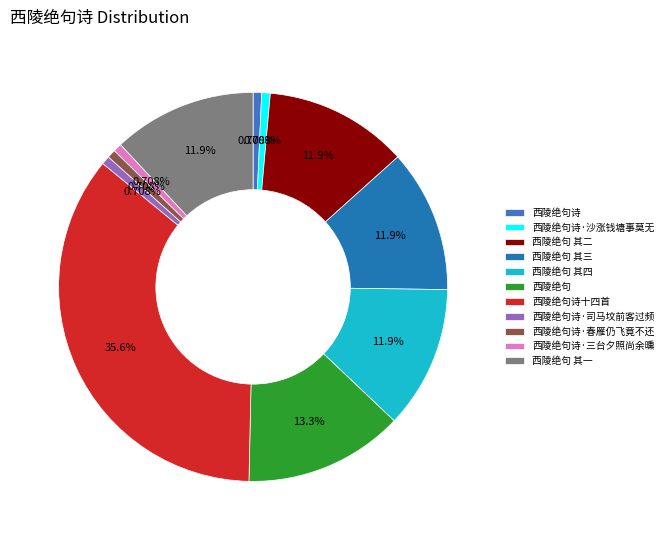

Which has a higher value, 西陵绝句诗·沙涨钱塘事莫无 or 西陵绝句诗十四首?

西陵绝句诗十四首